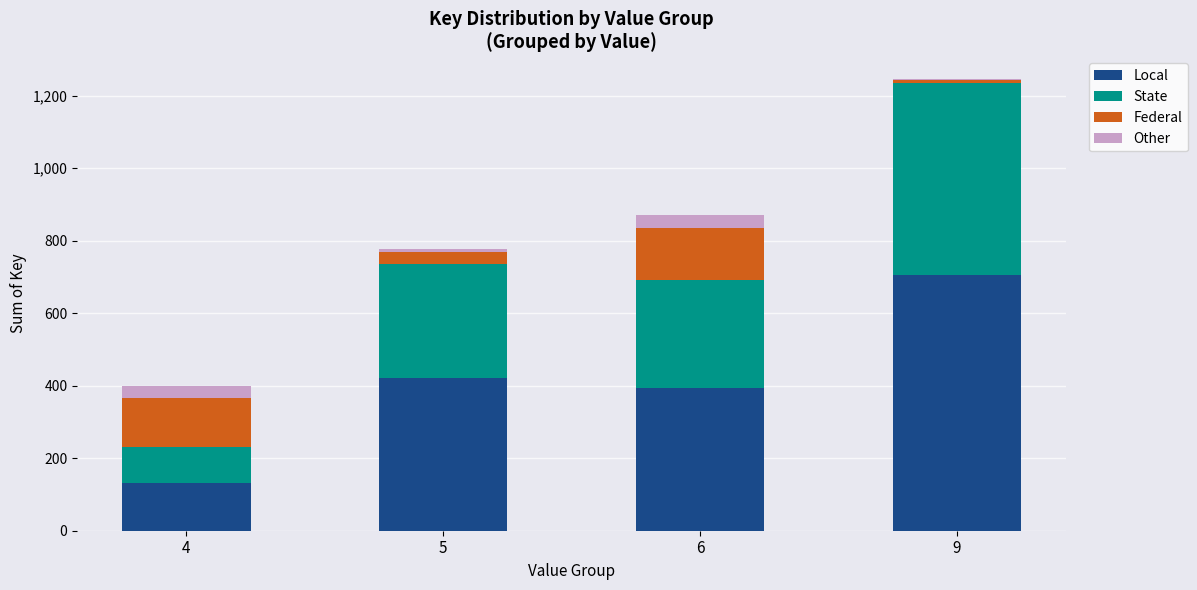

At which category is the sum across all series the highest?

9